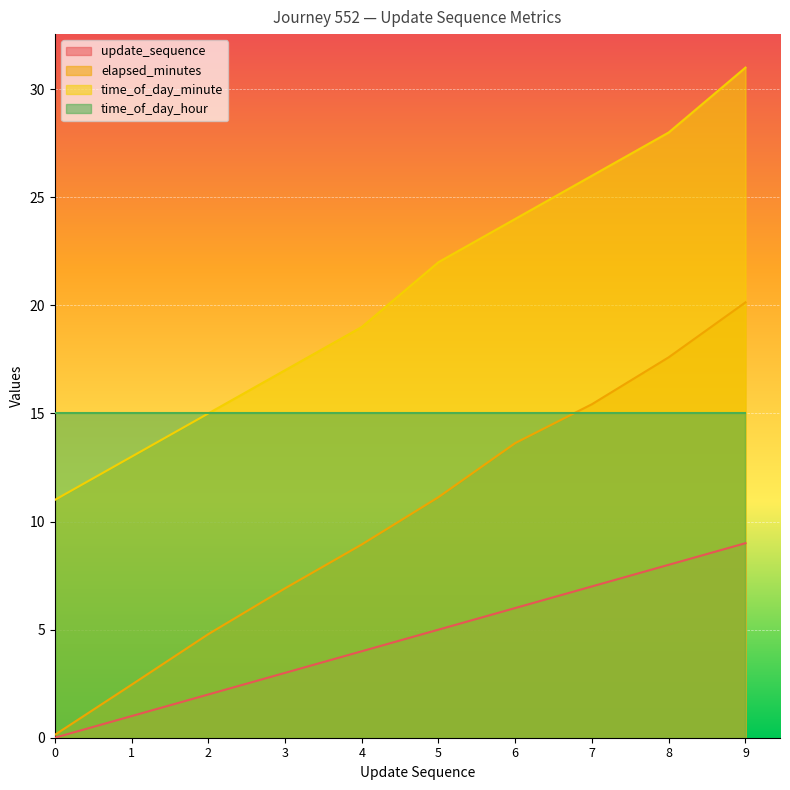

The time_of_day_minute series shows 15.8 at 0. True or false?

False